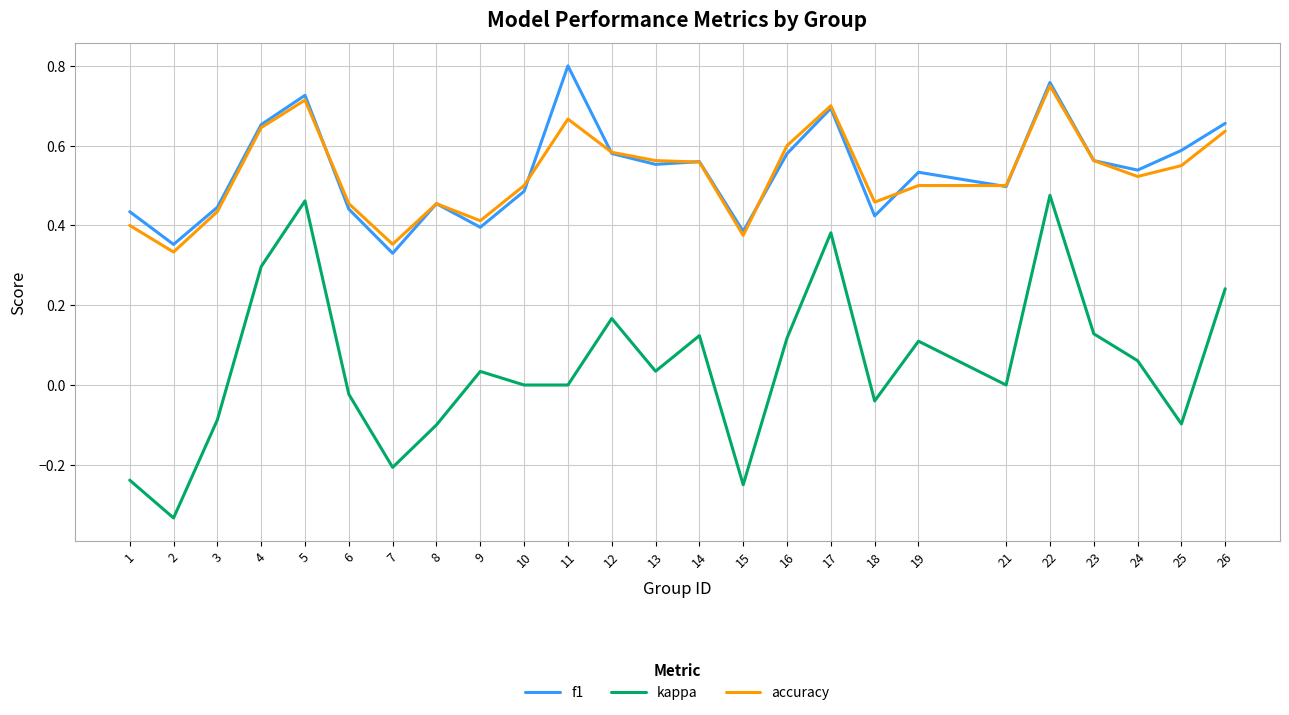

At which label does accuracy reach its peak?

22